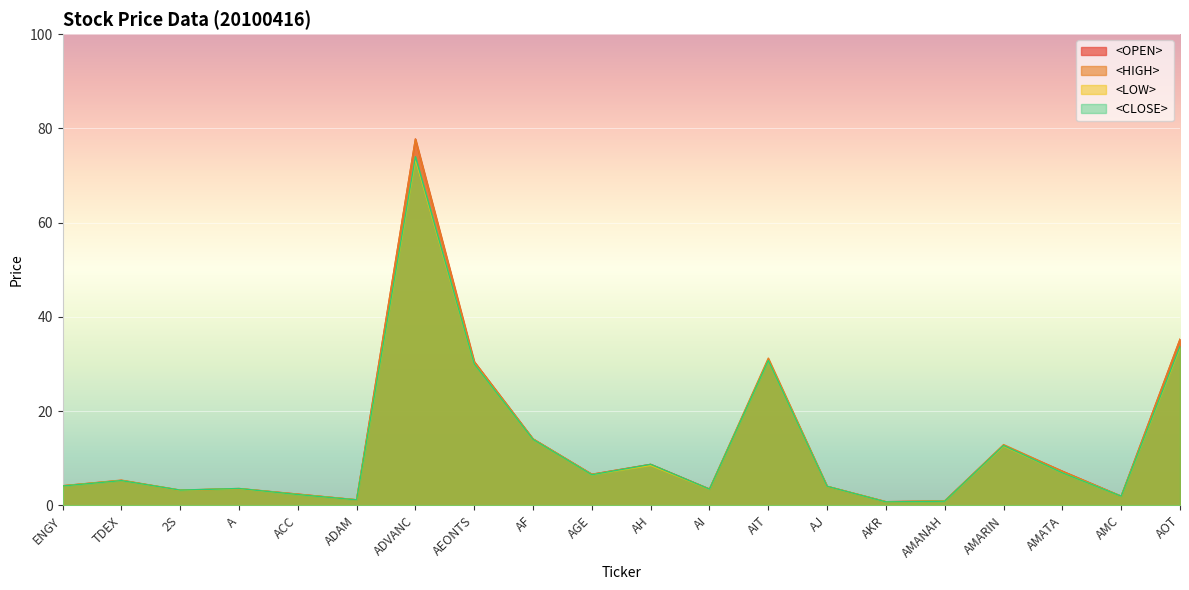

The value of <LOW> at AMARIN is 3.3. True or false?

False